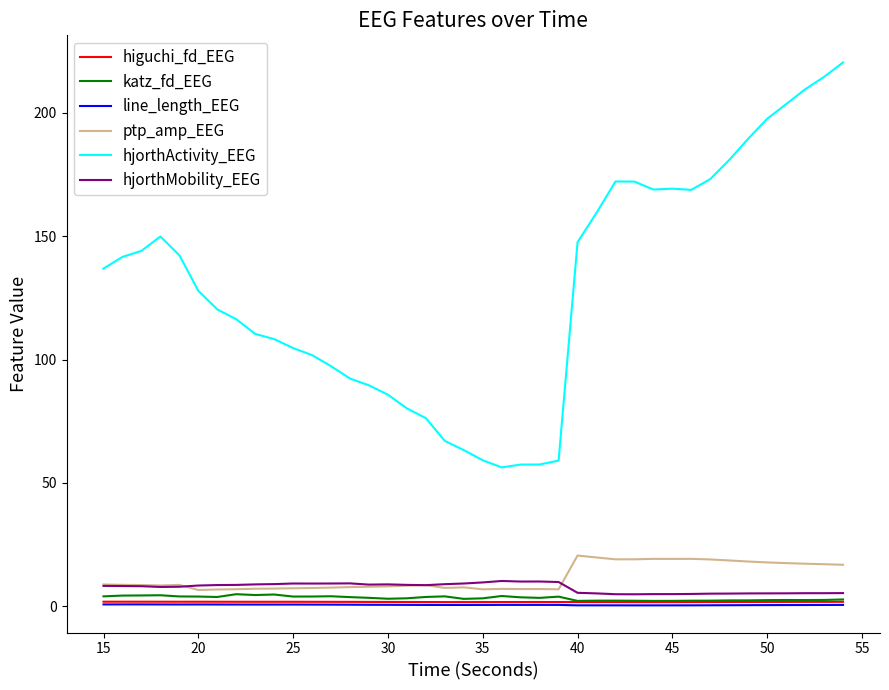

Which series has the largest total across all categories?

hjorthActivity_EEG